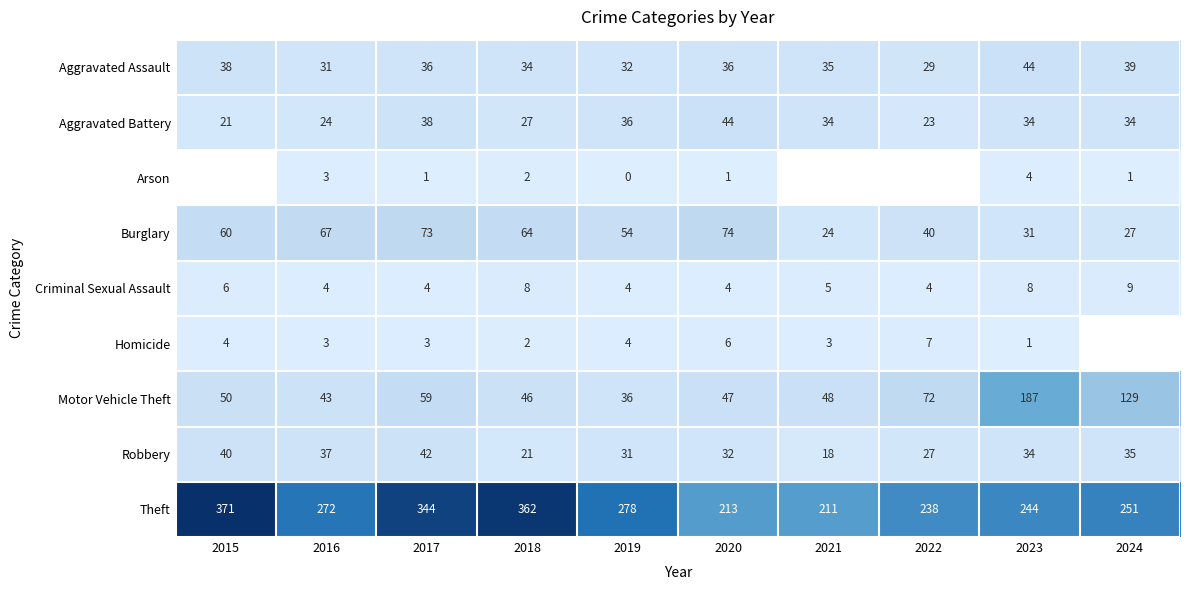

List the labels in order of Robbery value, smallest first.

2021, 2018, 2022, 2019, 2020, 2023, 2024, 2016, 2015, 2017